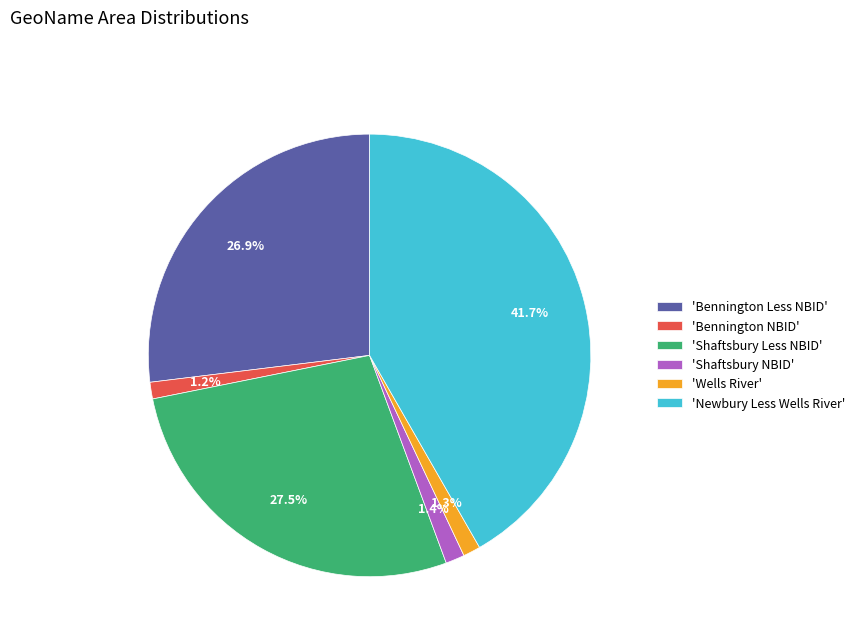

What portion of the pie excludes 'Newbury Less Wells River'?

58.3%